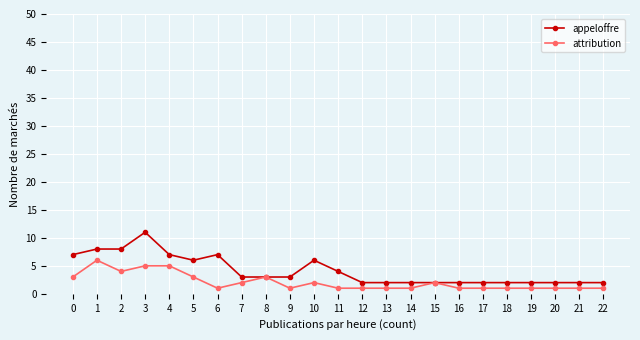

At which category is the sum across all series the highest?

3